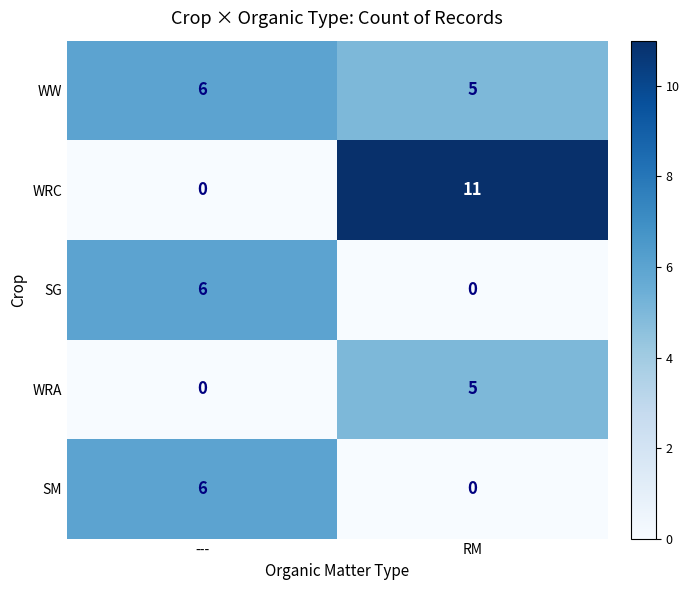

Reading left to right, what are all the values shown in this chart?

WW: ---=6	RM=5
WRC: ---=0	RM=11
SG: ---=6	RM=0
WRA: ---=0	RM=5
SM: ---=6	RM=0